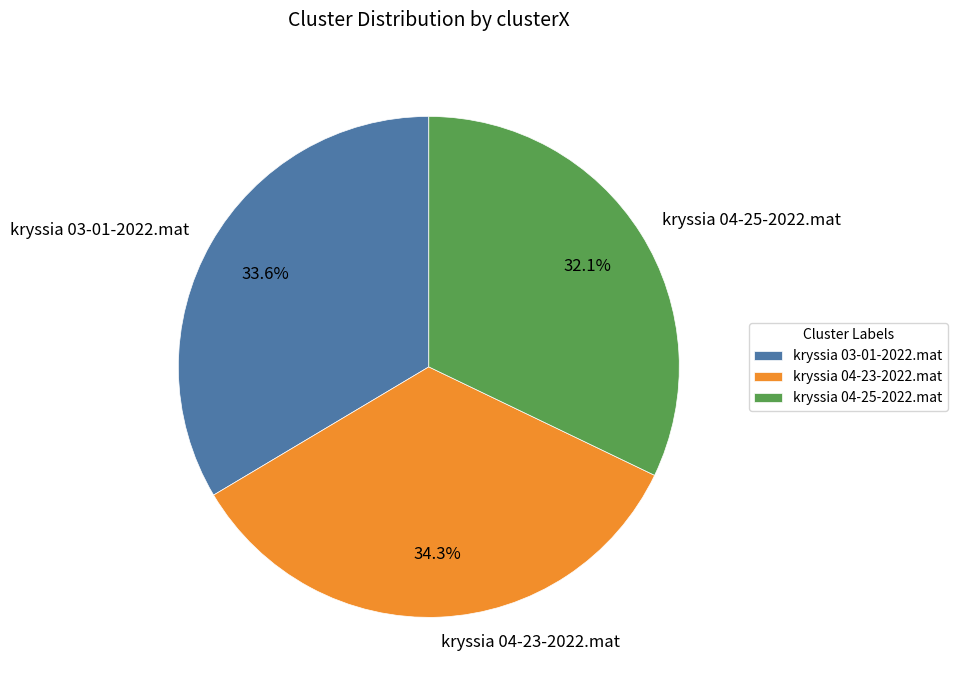

Count the number of slices in the pie.

3